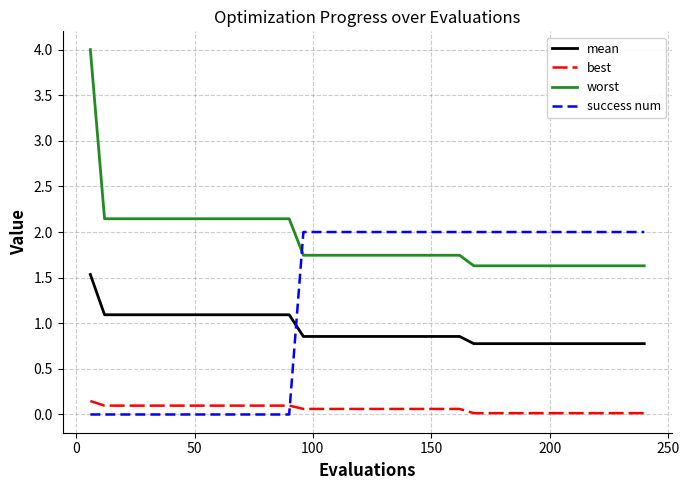

Rank the series by their maximum value, from lowest to highest.

best, mean, success num, worst